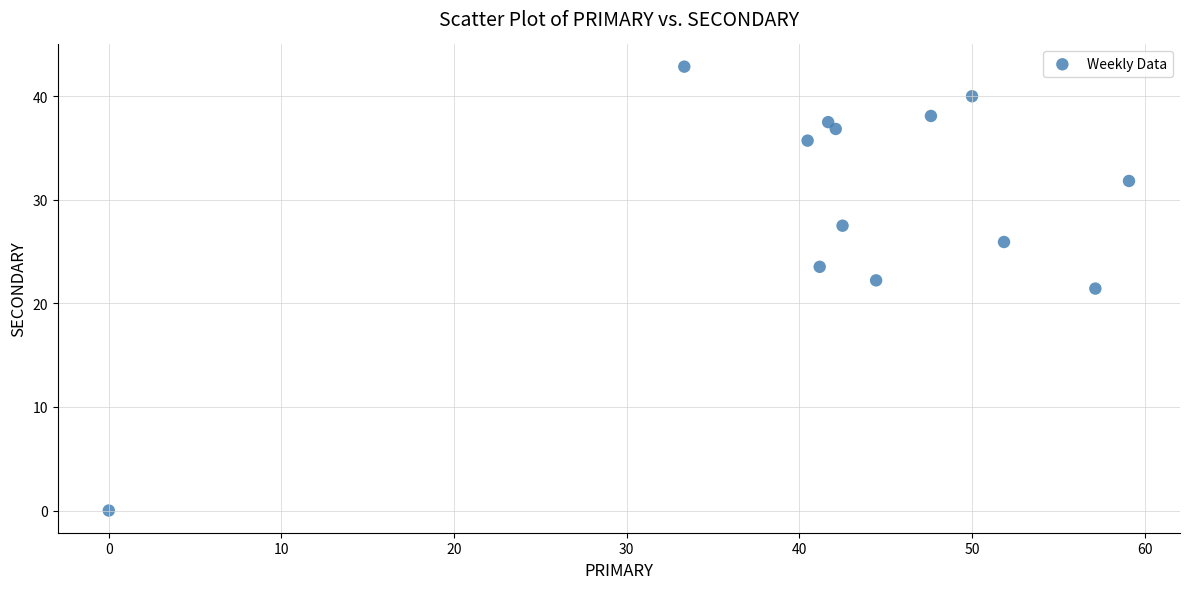

What is the range of Y values (max minus min)?

42.9